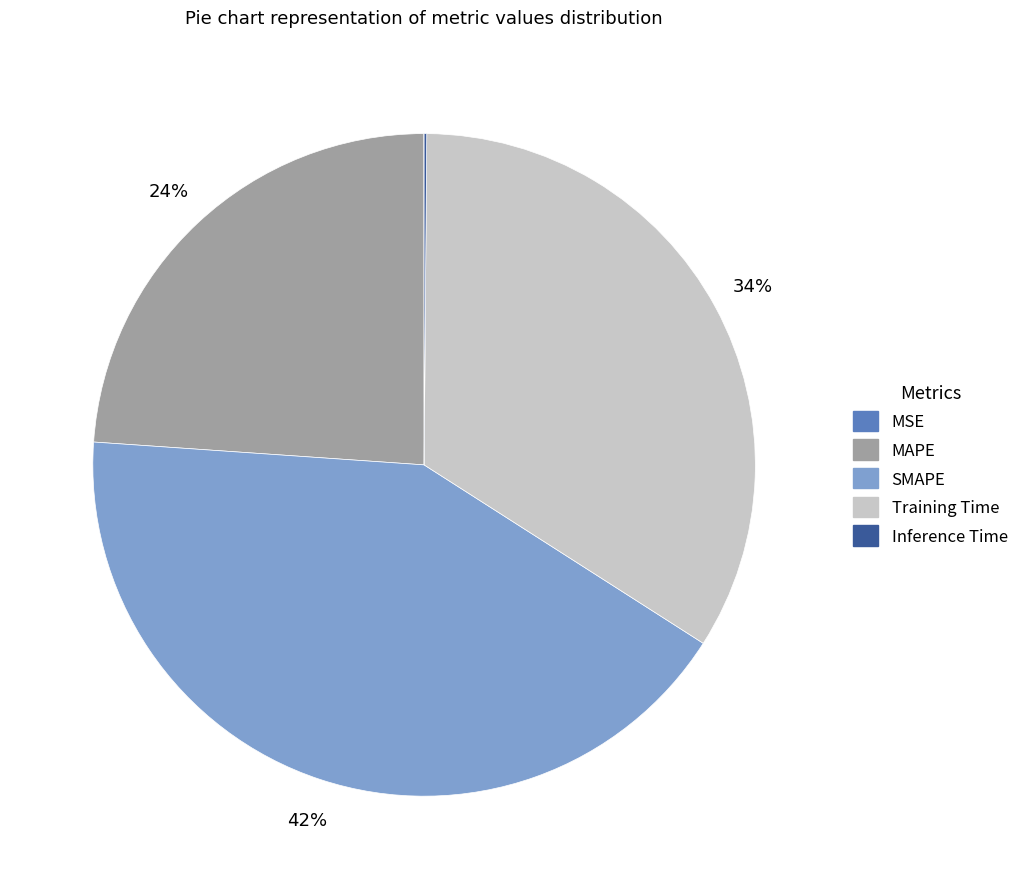

Which category has the biggest portion of the pie?

SMAPE